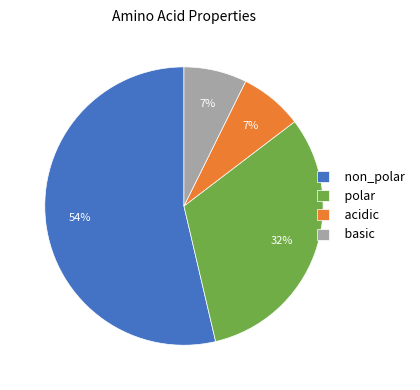

What percentage is the basic slice, to the nearest percent?

7%